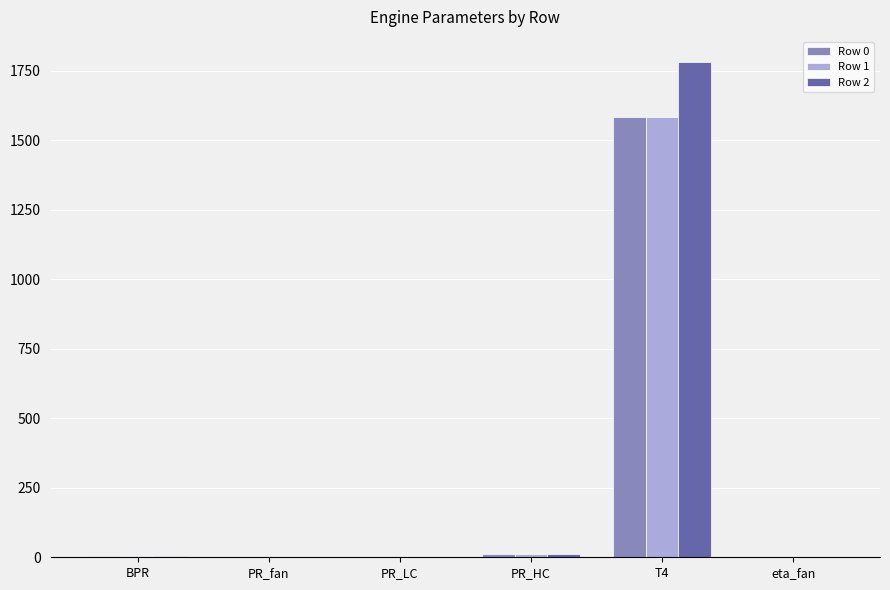

What is the maximum value shown in the chart?

1783.2